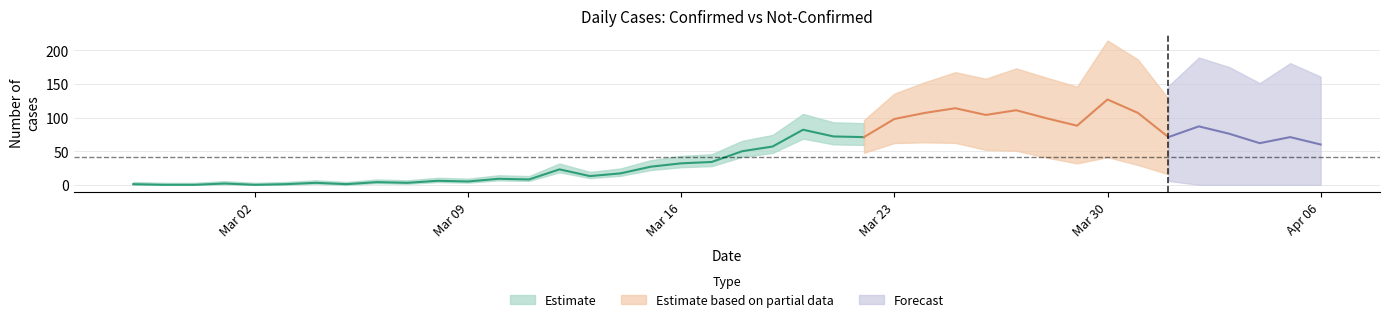

What is the label of the 13th point from the left?

12